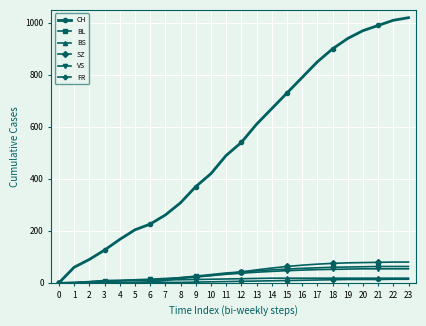

How many lines are shown in the chart?

6